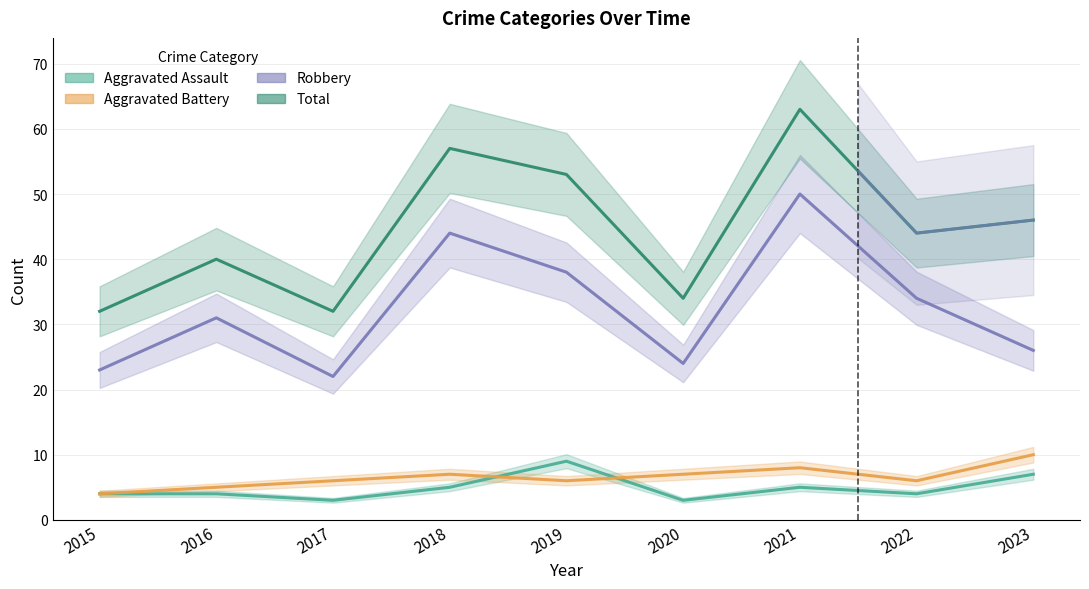

What is the difference between the Aggravated Battery values at 2015 and 2016?

1